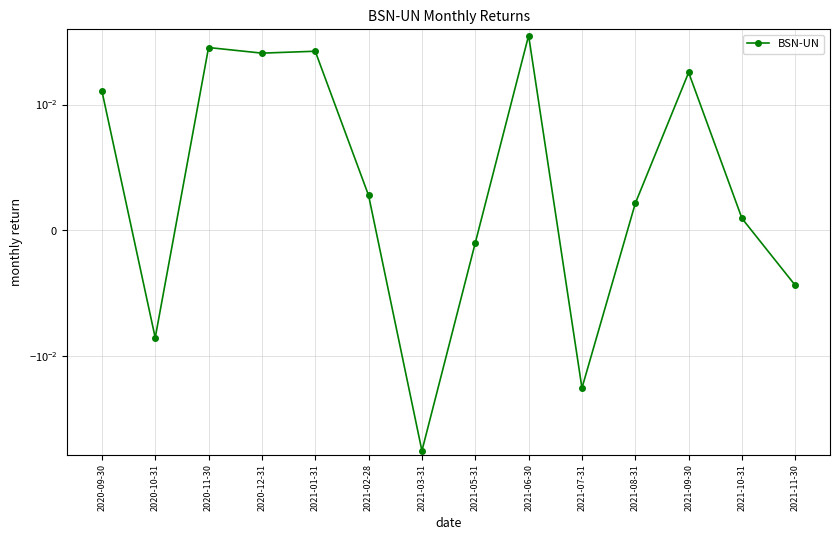

How many values are below 0?

5